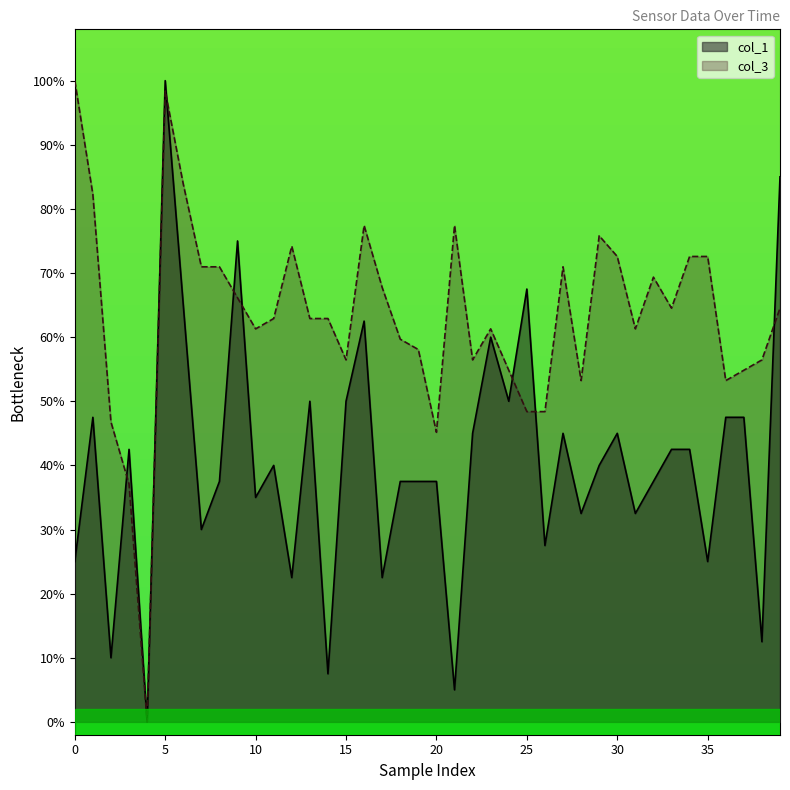

Is it true that col_3 equals 0.7 at 17?

True